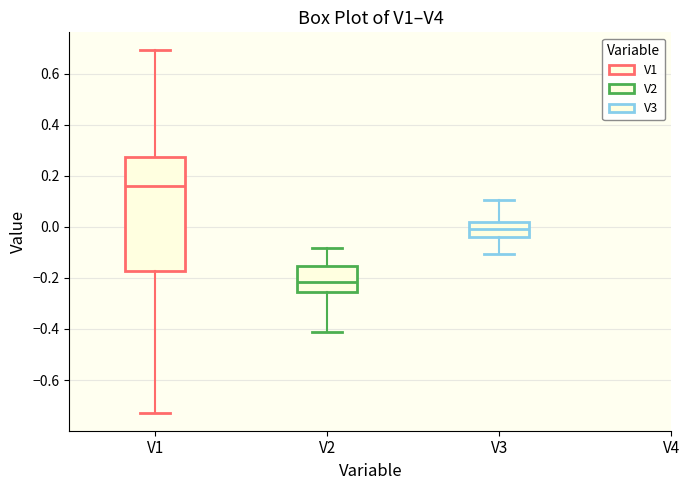

Which box's median line is the lowest?

V2